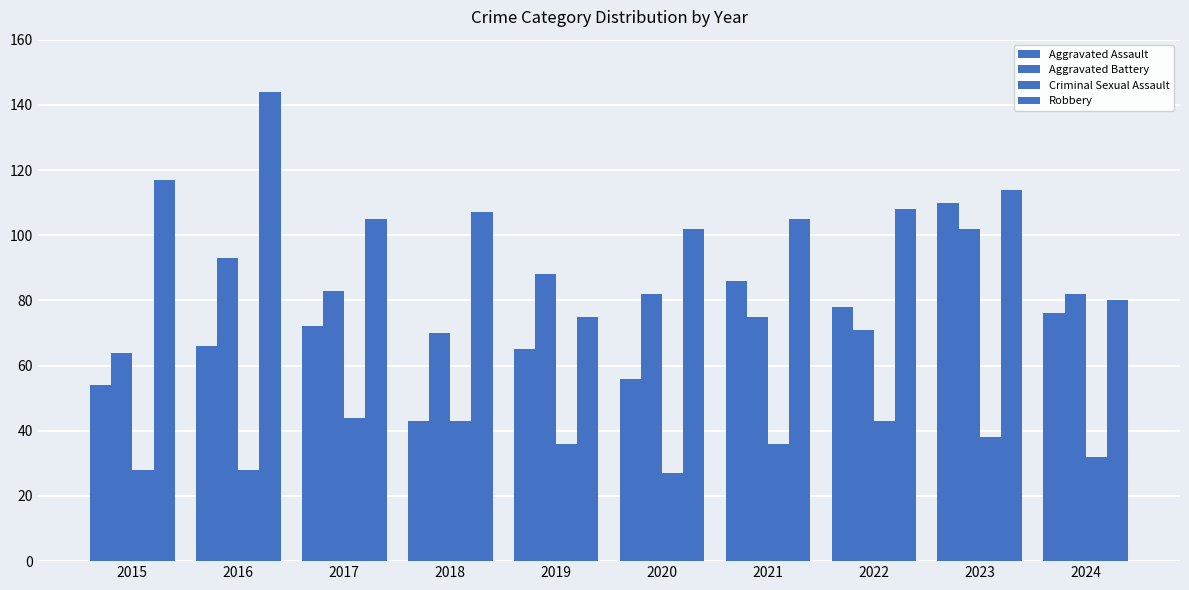

How many data points in Robbery are less than 107?

5